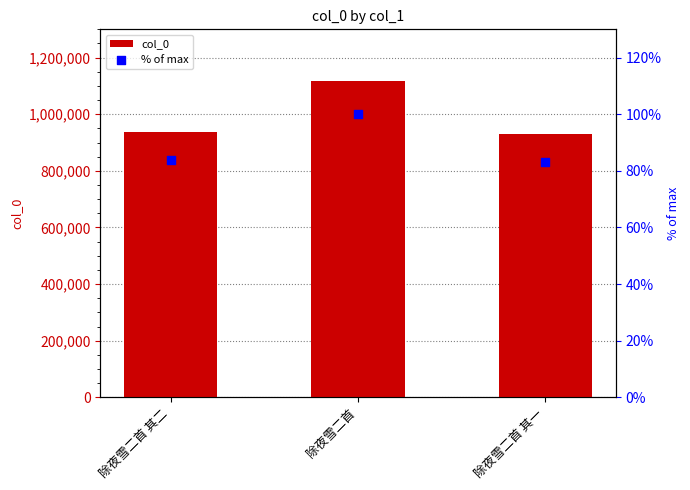

Which series has the largest Y range (max minus min)?

col_0